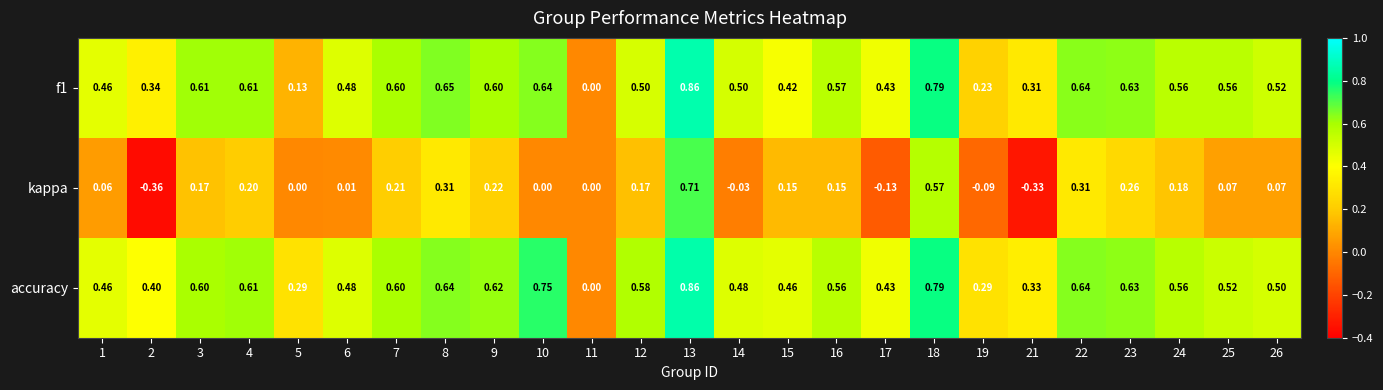

Which series has the largest range (max minus min)?

kappa